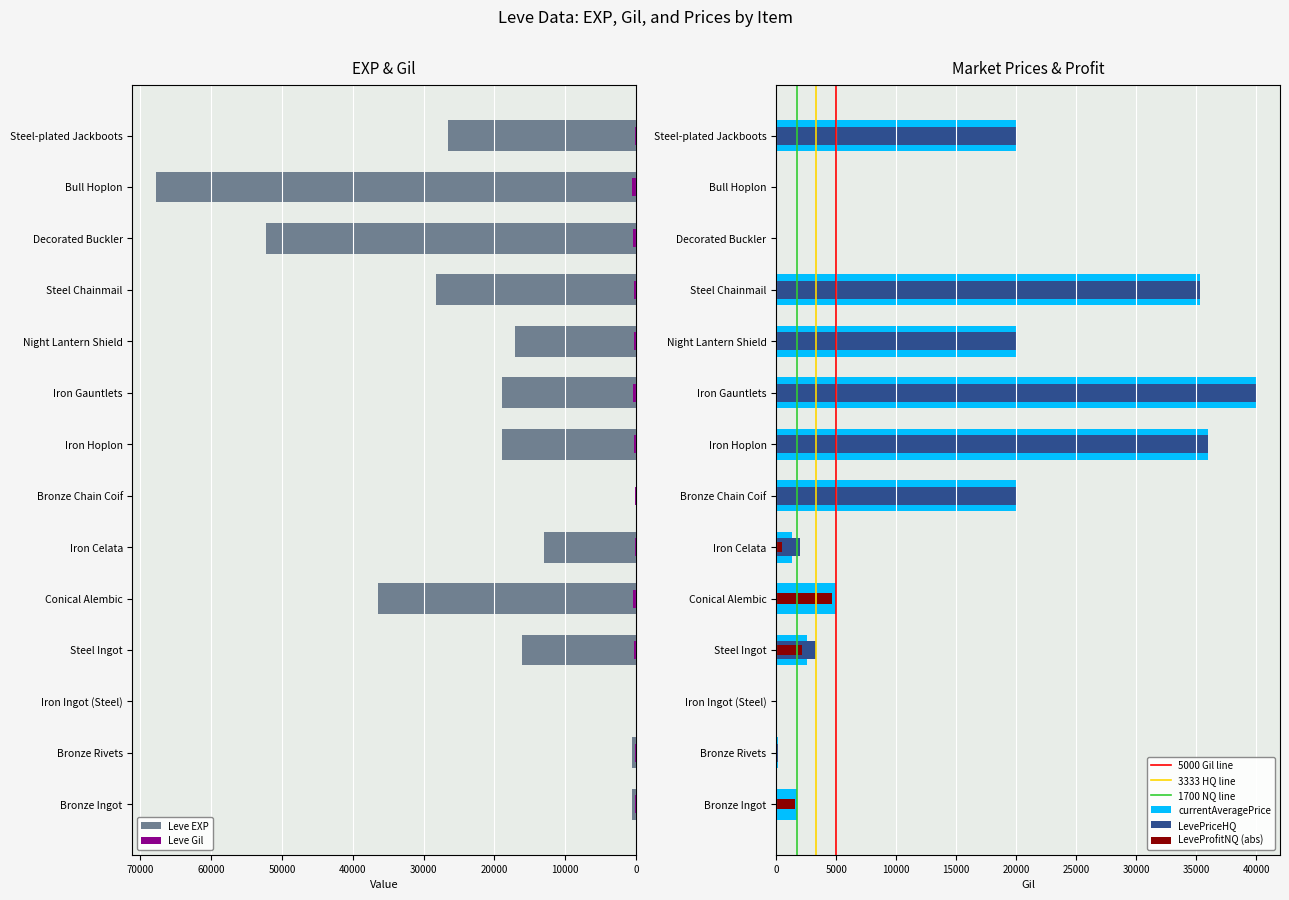

Reading left to right, extract all data points from this chart.

Leve EXP: 630.0	630.0	0.0	16080.0	36390.0	12960.0	5.0	18910.0	18910.0	17120.0	28320.0	52220.0	67730.0	26530.0
Leve Gil: 113.0	112.0	0.0	287.0	406.0	150.0	220.0	259.0	374.0	330.0	273.0	467.0	520.0	176.0
currentAveragePrice: 1700.0	130.8	0.0	2546.0	5037.0	1300.0	20000.0	35997.0	40000.0	20008.0	35304.2	0.0	0.0	20000.0
LevePriceHQ: 0.0	176.7	0.0	3333.0	0.0	2000.0	20000.0	35997.0	40000.0	20008.0	35304.2	0.0	0.0	20000.0
LeveProfitNQ: 1587.0	27.0	0.0	2177.6	4631.0	450.0	0.0	0.0	0.0	0.0	0.0	0.0	0.0	0.0